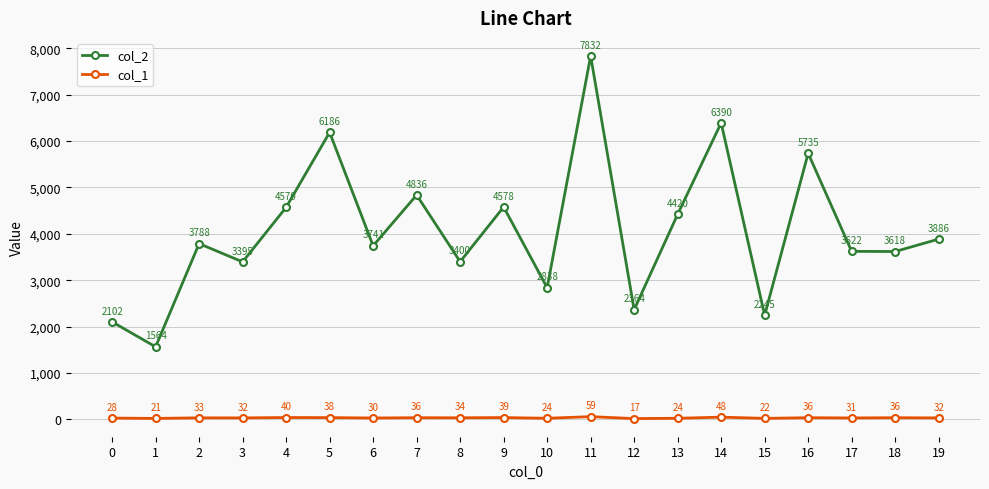

In col_1, how many points are higher than both neighbors (excluding endpoints)?

8